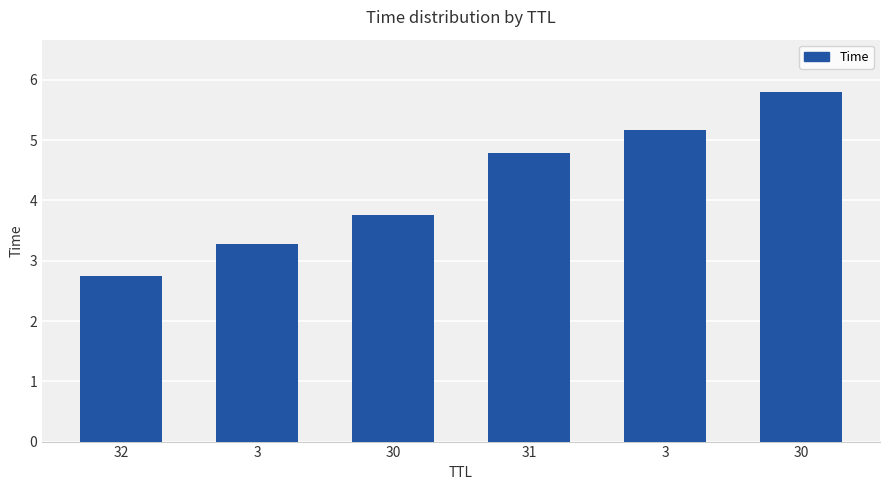

What is the difference between the maximum and minimum values?

3.0